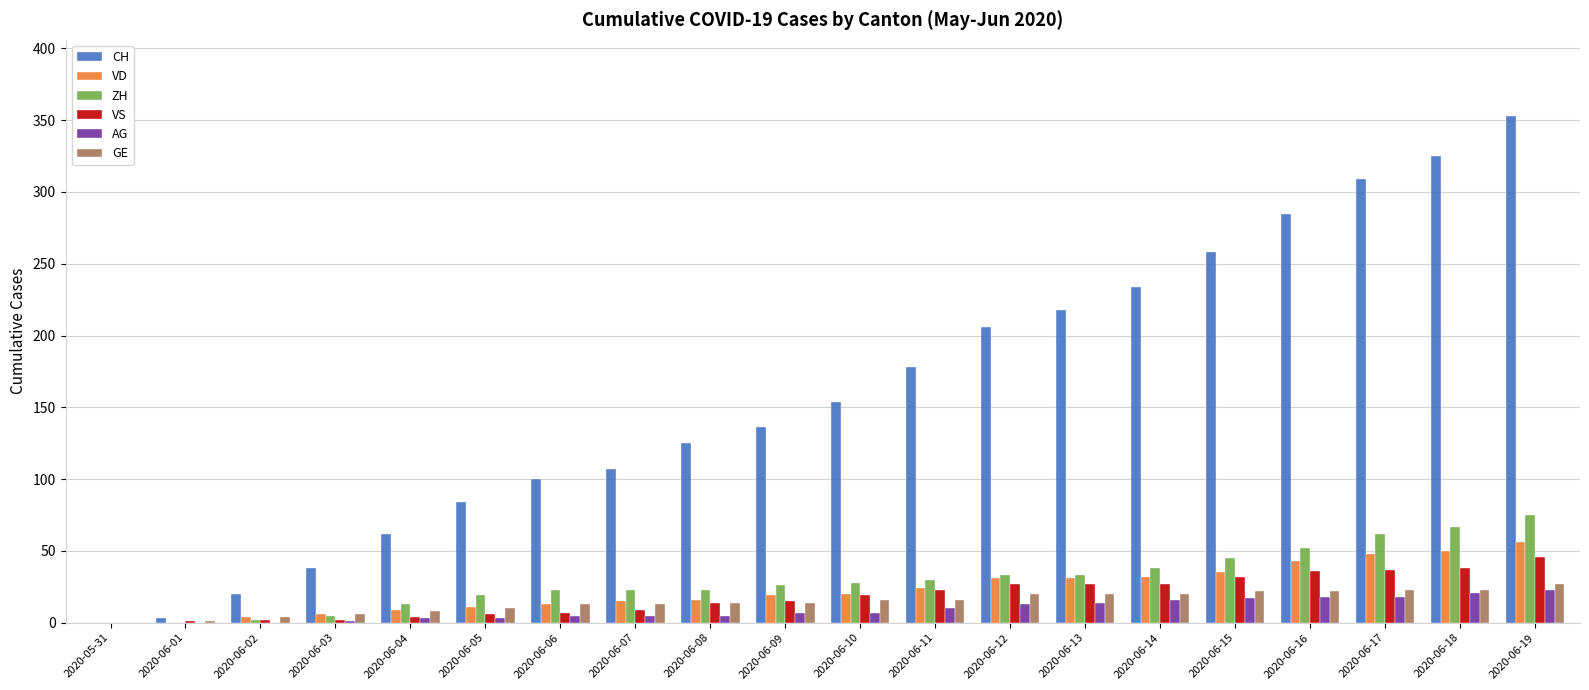

Which series has the largest total across all categories?

CH